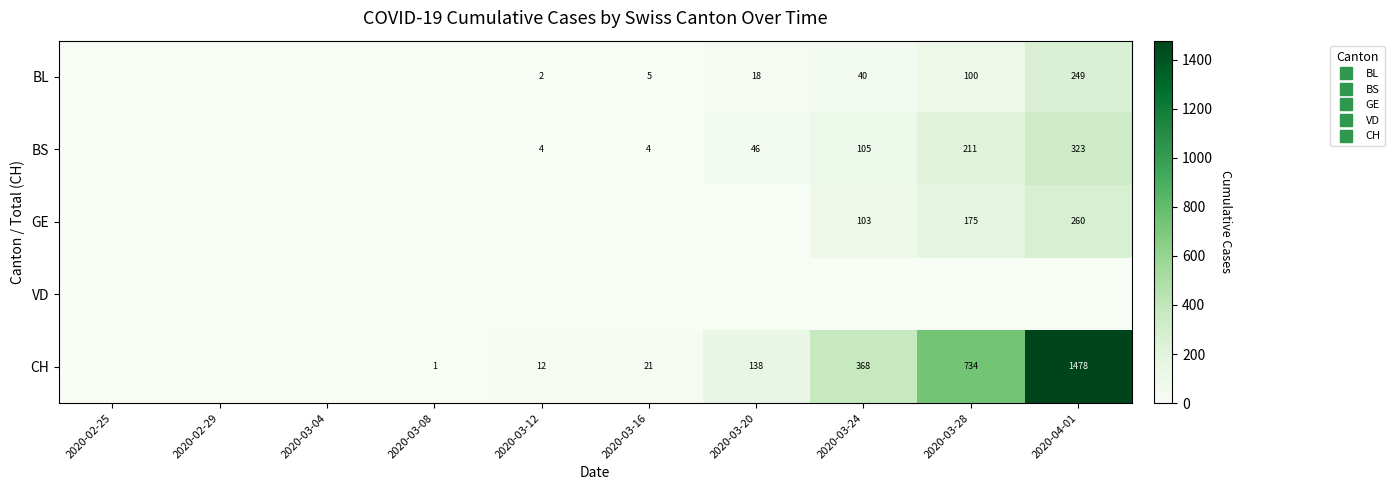

How many values in the CH series are below 21?

5